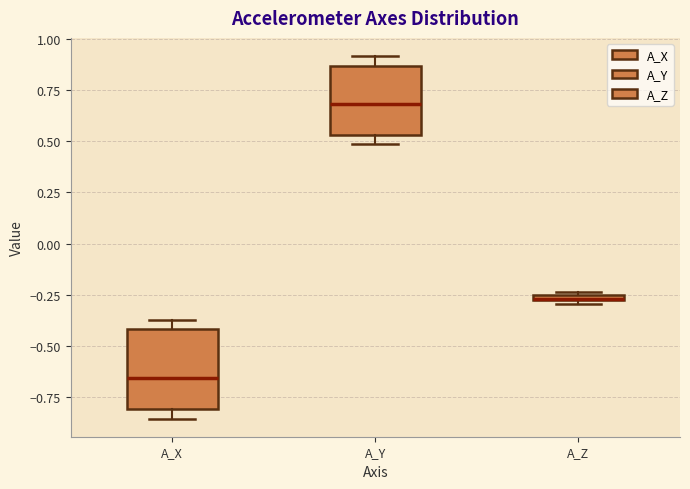

Which box is the tallest, from its lower edge to its upper edge?

A_X